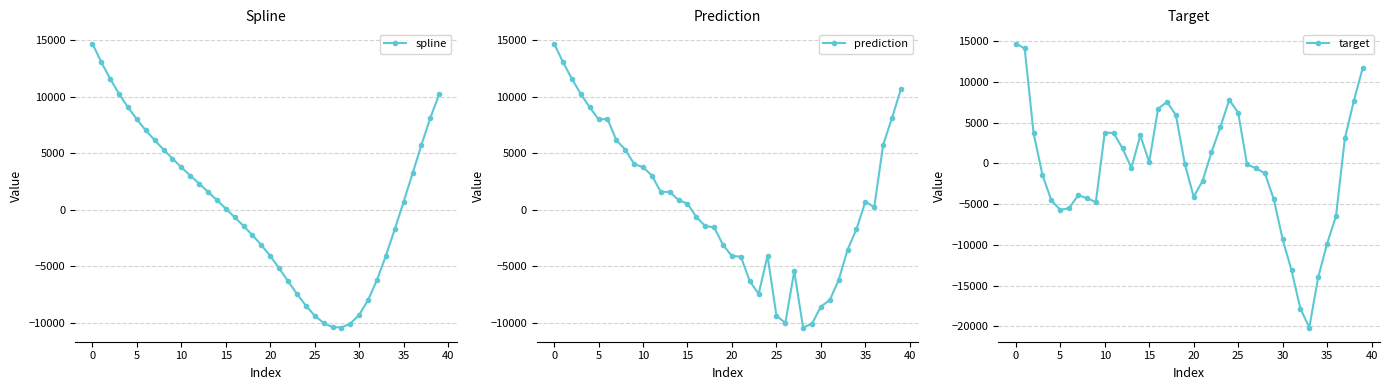

How many interior local peaks does the target series have?

5